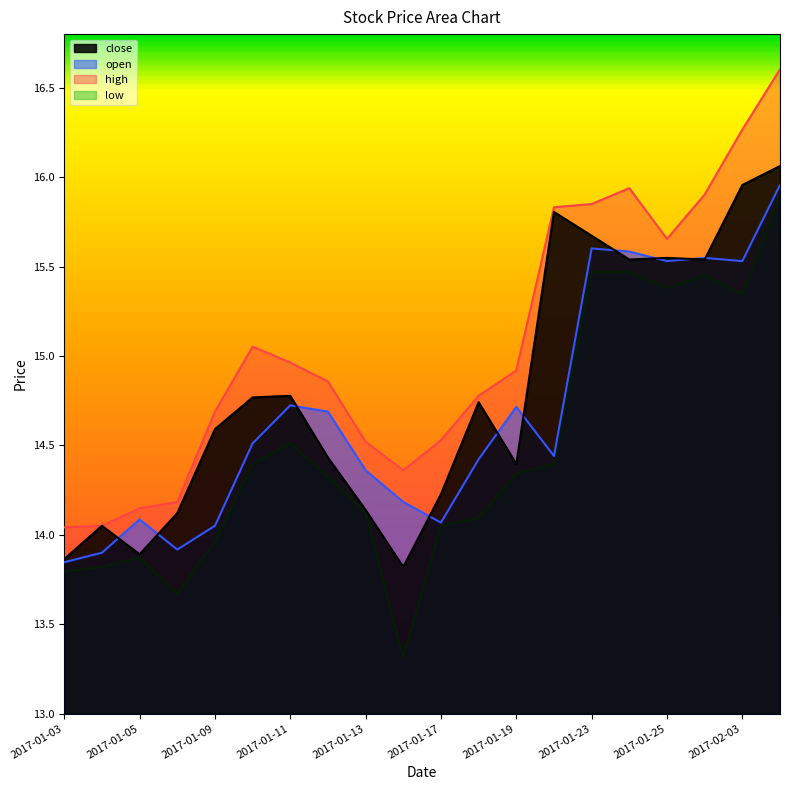

Which series has the largest range (max minus min)?

low